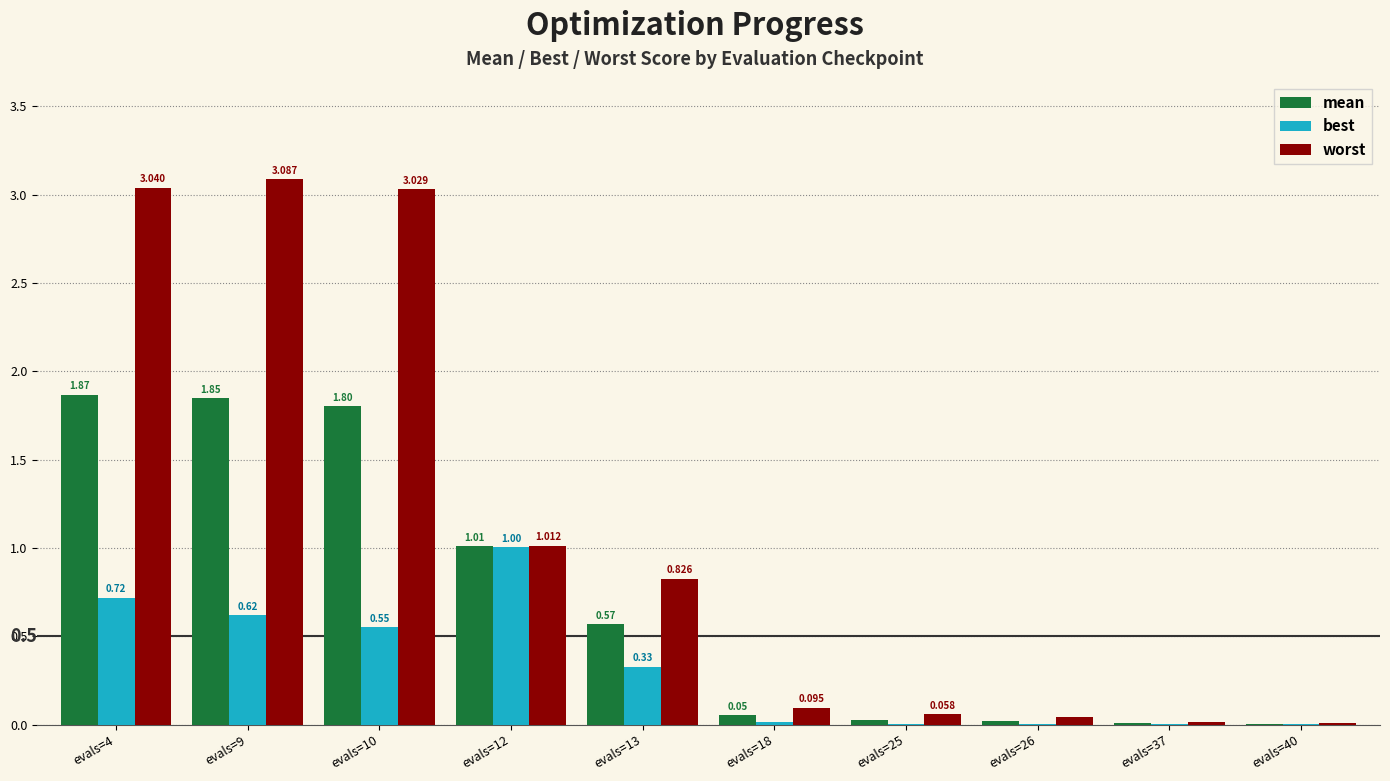

How many data points does each series have?

10